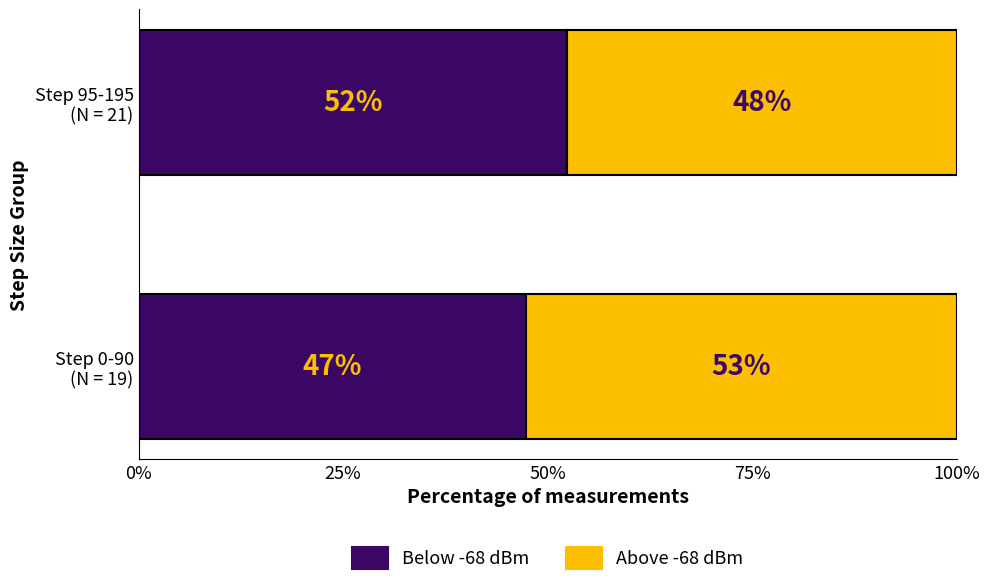

What are all the series names shown in the legend?

Below -68 dBm, Above -68 dBm